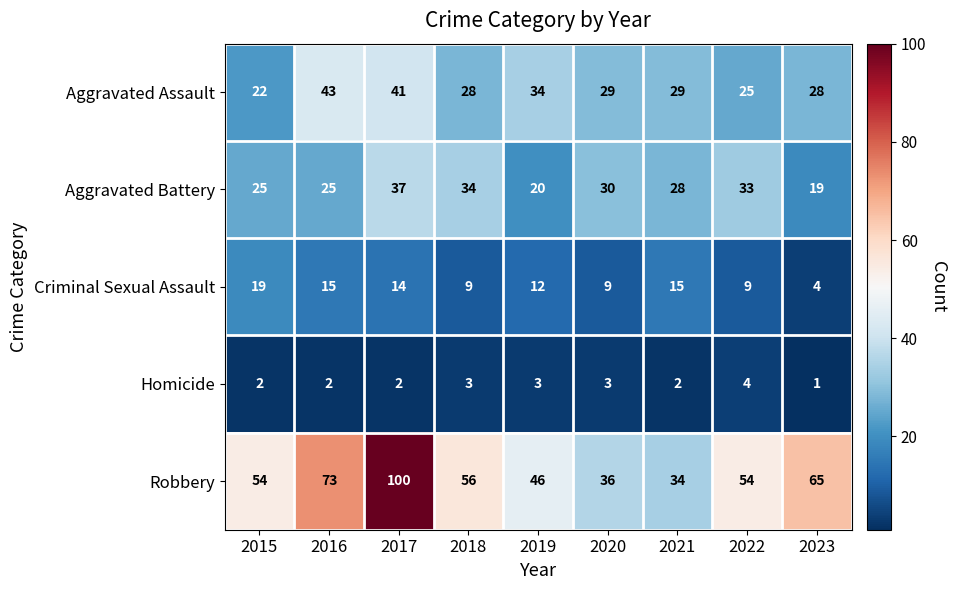

What is the difference between the maximum and minimum values in the Criminal Sexual Assault series?

15